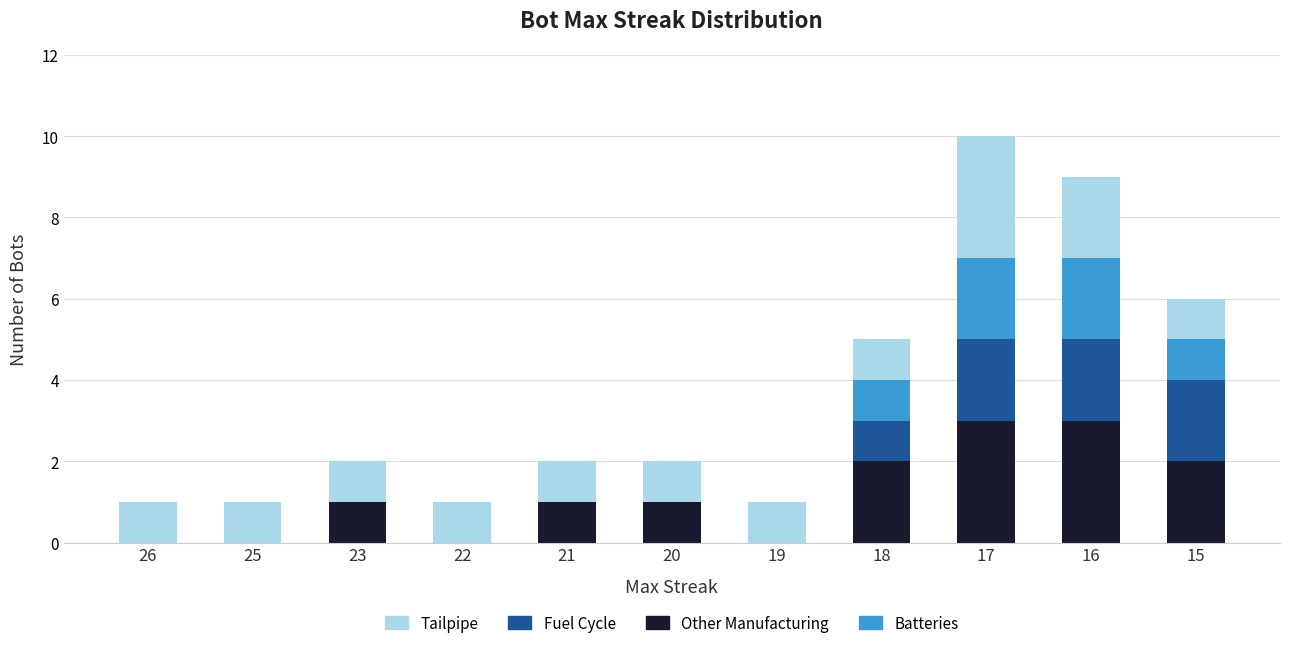

At which category is the sum across all series the highest?

17